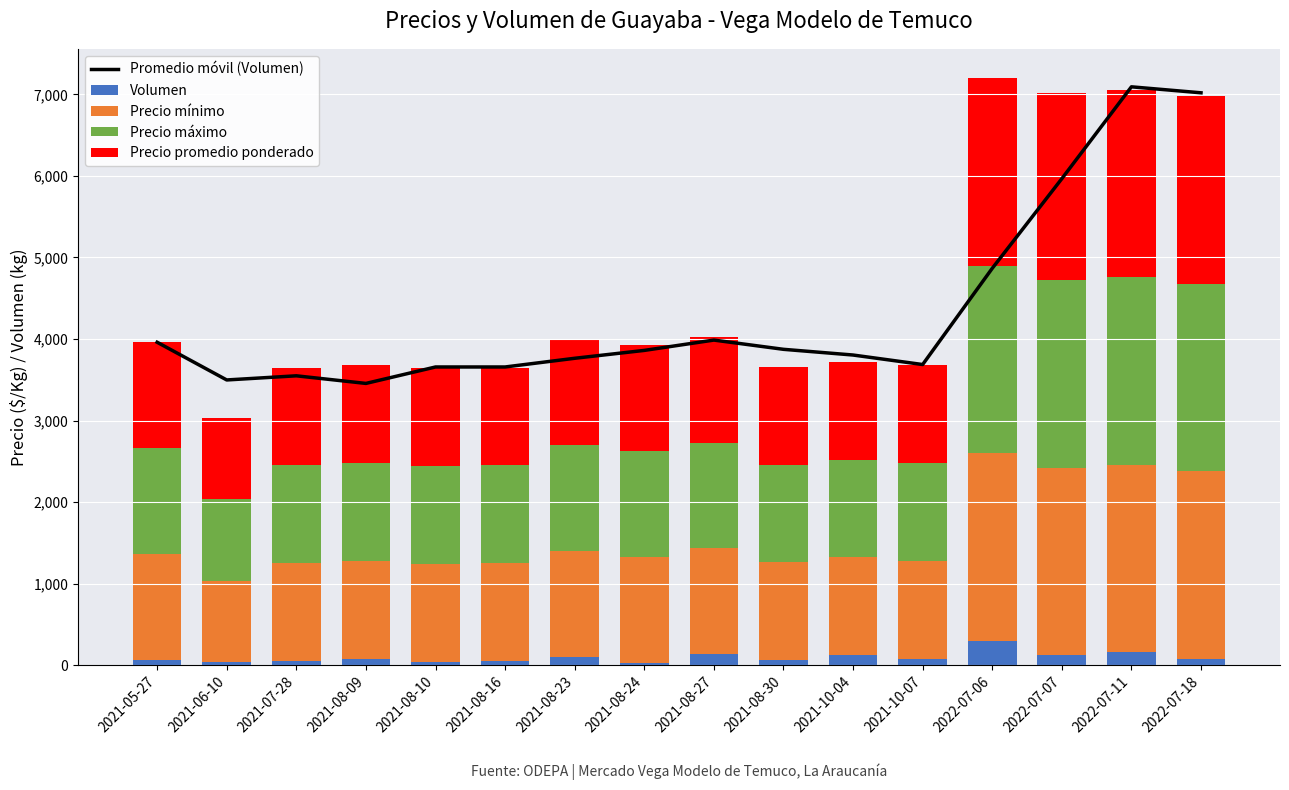

The Precio mínimo series shows 1200.0 at 2021-08-09. True or false?

True